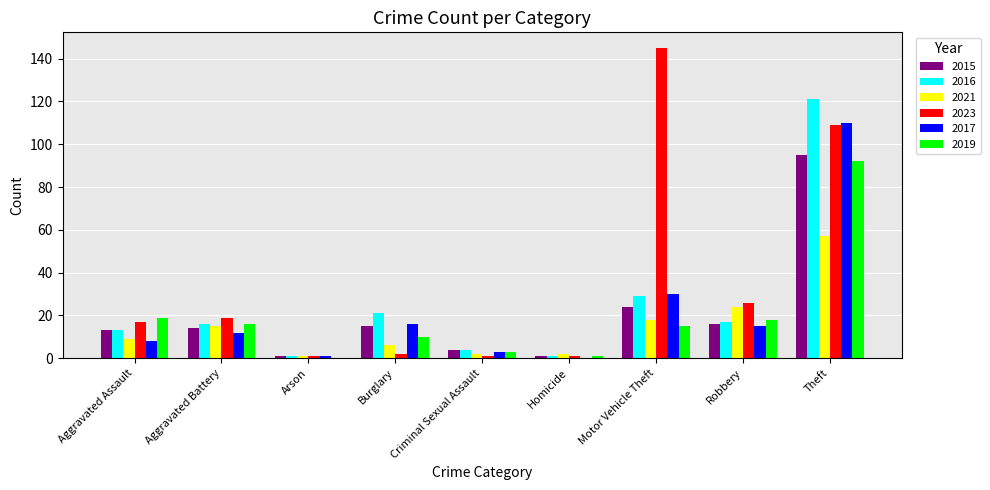

Which label corresponds to the largest value in the chart?

Motor Vehicle Theft